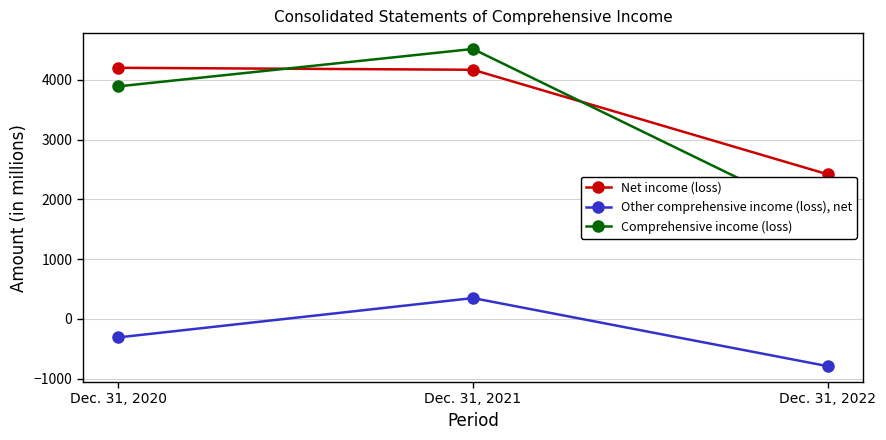

At which label does Comprehensive income (loss) reach its peak?

Dec. 31, 2021